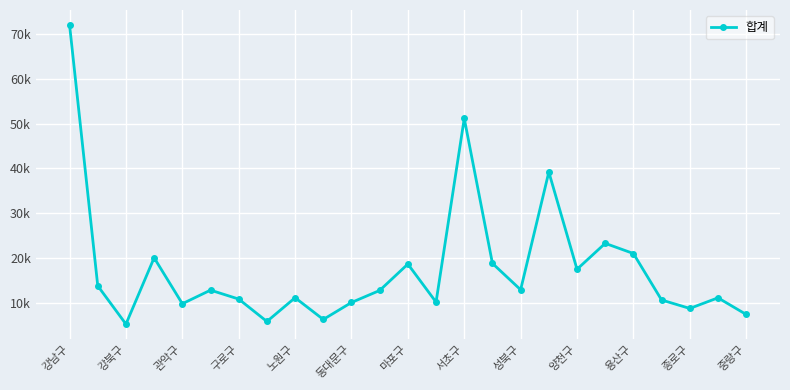

Does the chart have visible grid lines?

Yes